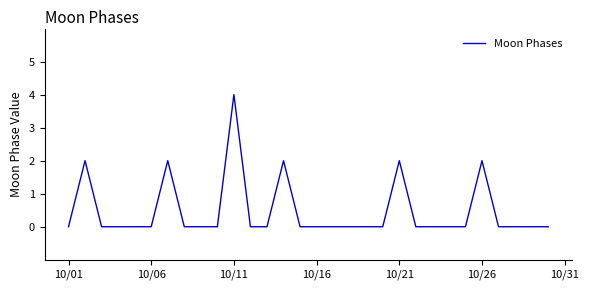

What is the greatest value displayed?

4